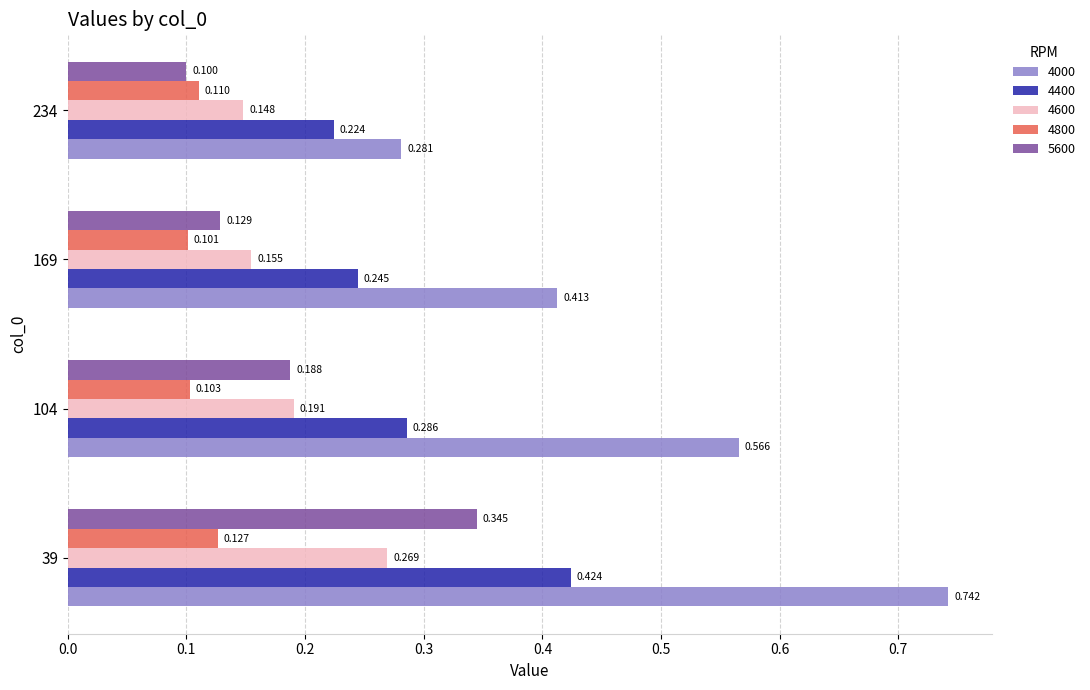

Is the value of 4800 at 234 greater than the value of 4600 at 104?

No